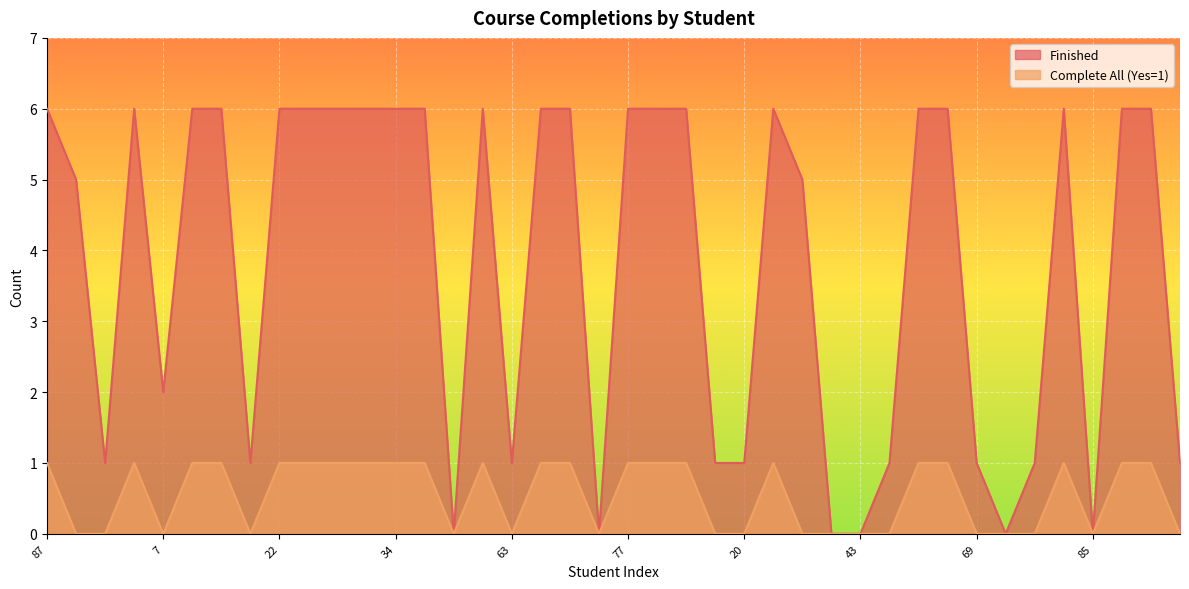

True or false: Finished has a value of 2 at 7.

True